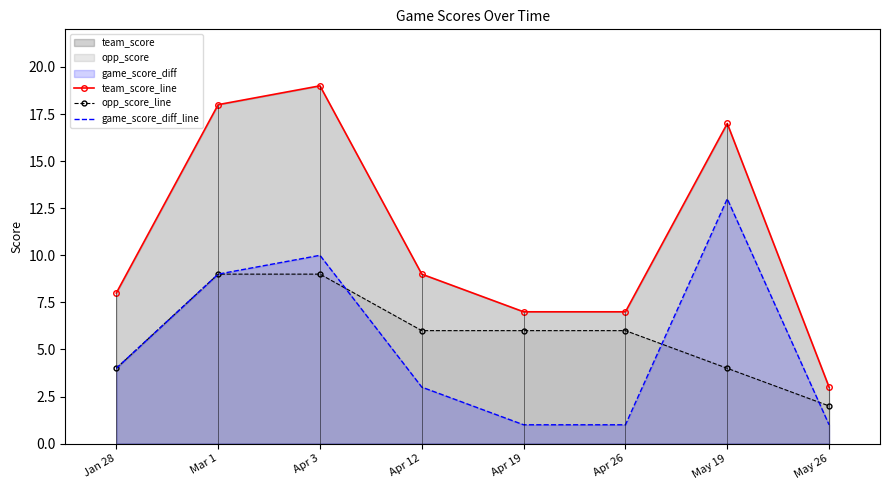

Reading left to right, extract all data points from this chart.

team_score_line: 8	18	19	9	7	7	17	3
opp_score_line: 4	9	9	6	6	6	4	2
game_score_diff_line: 4	9	10	3	1	1	13	1